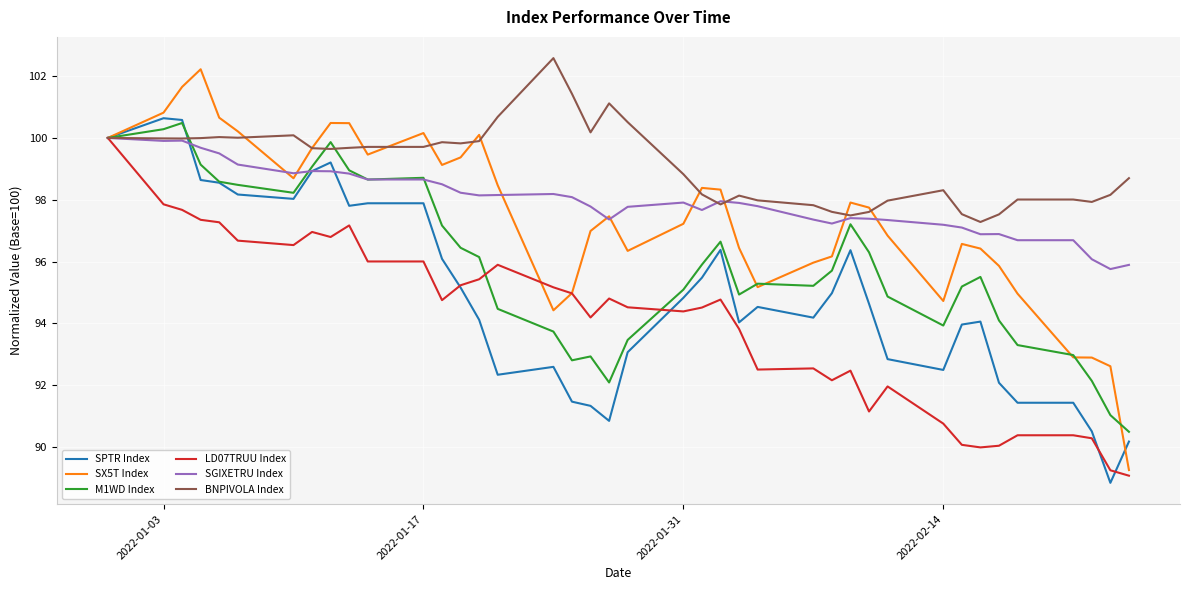

What is the smallest value displayed?

88.8